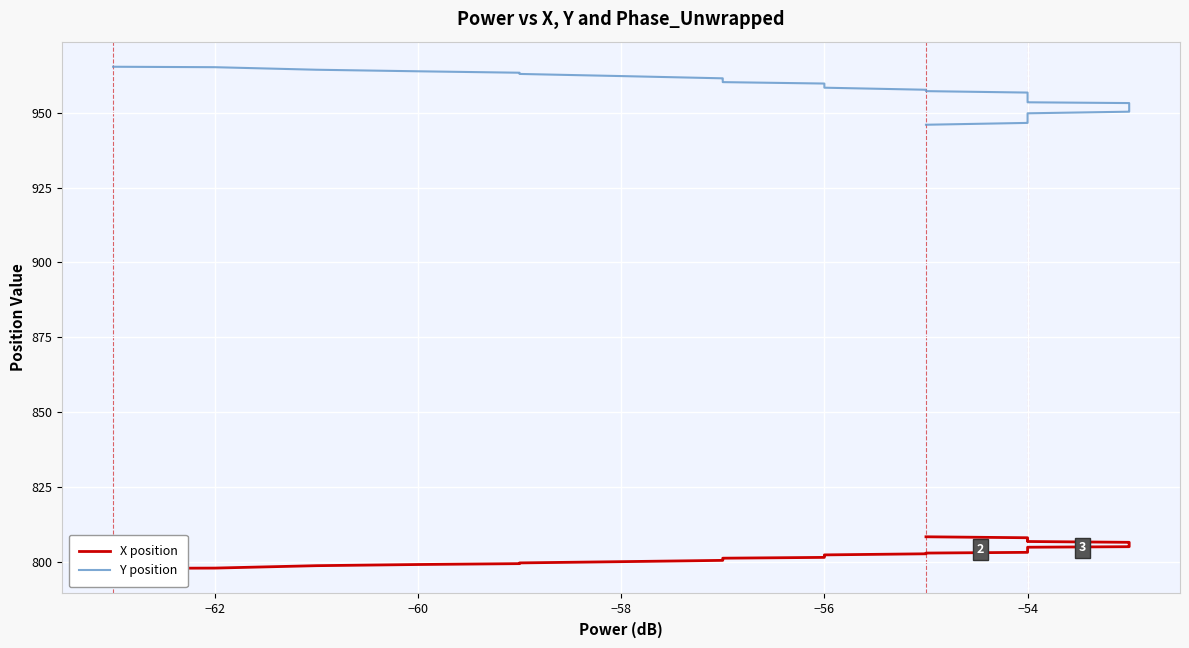

Reading left to right, list all the values displayed in this chart.

X position: 797.9	798.0	798.8	799.2	799.5	799.8	800.2	800.6	800.7	801.1	801.3	801.6	801.9	802.1	802.4	802.8	803.0	803.3	803.7	803.8	804.2	804.4	804.7	805.0	805.2	805.5	805.5	805.8	806.0	806.4	806.6	806.9	807.2	807.2	807.1	807.4	807.6	807.9	808.2	808.5
Y position: 965.3	965.2	964.3	963.8	963.3	962.9	962.2	961.4	961.4	960.6	960.2	959.7	959.2	958.8	958.3	957.6	957.2	956.7	956.0	955.6	954.8	954.5	953.9	953.5	953.2	952.7	952.5	952.0	951.5	950.8	950.3	949.8	949.2	948.9	948.6	948.0	947.6	947.1	946.6	946.0